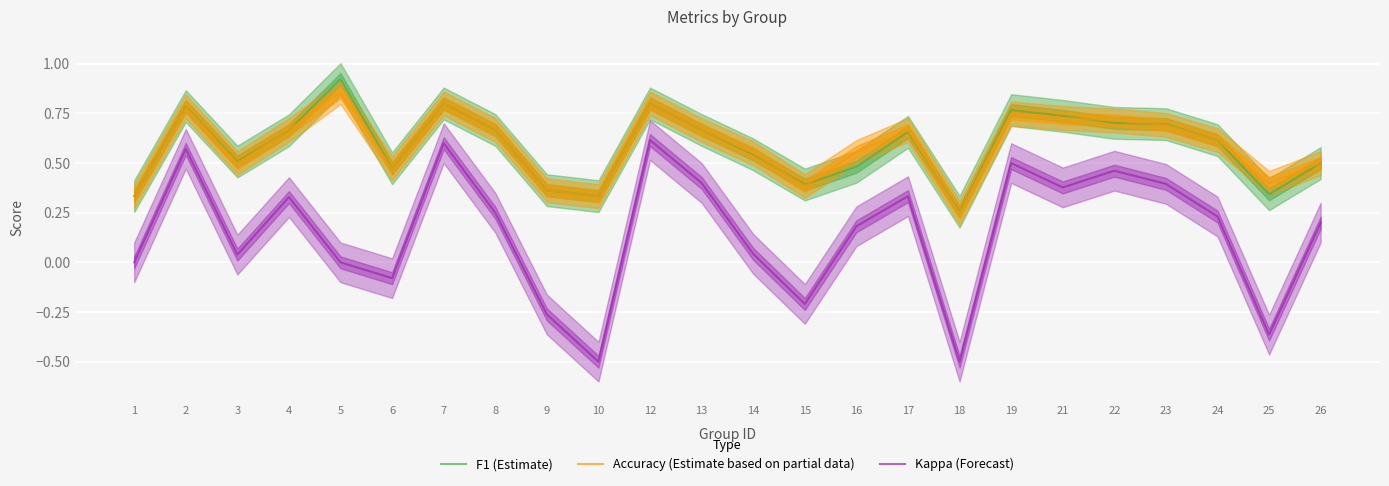

Reading right to left, transcribe all the data shown in this chart.

F1 (Estimate): 26=0.5	25=0.3	24=0.6	23=0.7	22=0.7	21=0.7	19=0.8	18=0.3	17=0.7	16=0.5	15=0.4	14=0.5	13=0.7	12=0.8	10=0.3	9=0.4	8=0.7	7=0.8	6=0.5	5=0.9	4=0.7	3=0.5	2=0.8	1=0.3
Accuracy (Estimate based on partial data): 26=0.5	25=0.4	24=0.6	23=0.7	22=0.7	21=0.7	19=0.8	18=0.2	17=0.7	16=0.6	15=0.4	14=0.6	13=0.7	12=0.8	10=0.3	9=0.4	8=0.7	7=0.8	6=0.5	5=0.9	4=0.7	3=0.5	2=0.8	1=0.3
Kappa (Forecast): 26=0.2	25=-0.4	24=0.2	23=0.4	22=0.5	21=0.4	19=0.5	18=-0.5	17=0.3	16=0.2	15=-0.2	14=0.0	13=0.4	12=0.6	10=-0.5	9=-0.3	8=0.2	7=0.6	6=-0.1	5=0.0	4=0.3	3=0.0	2=0.6	1=0.0